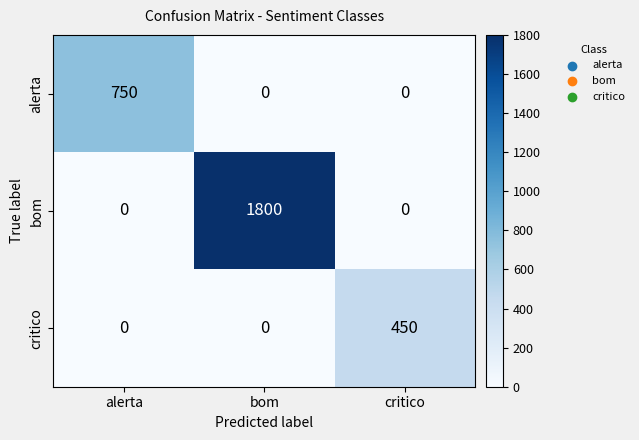

What is the maximum value shown in the chart?

1800